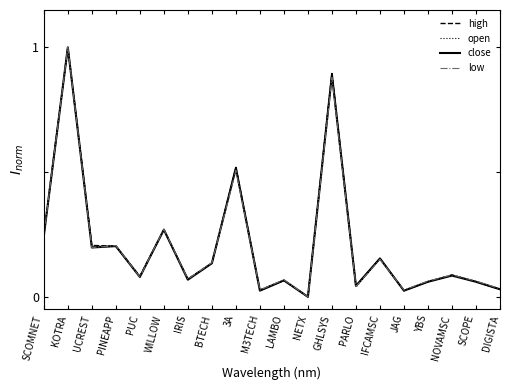

What is the maximum value for close?

1.0